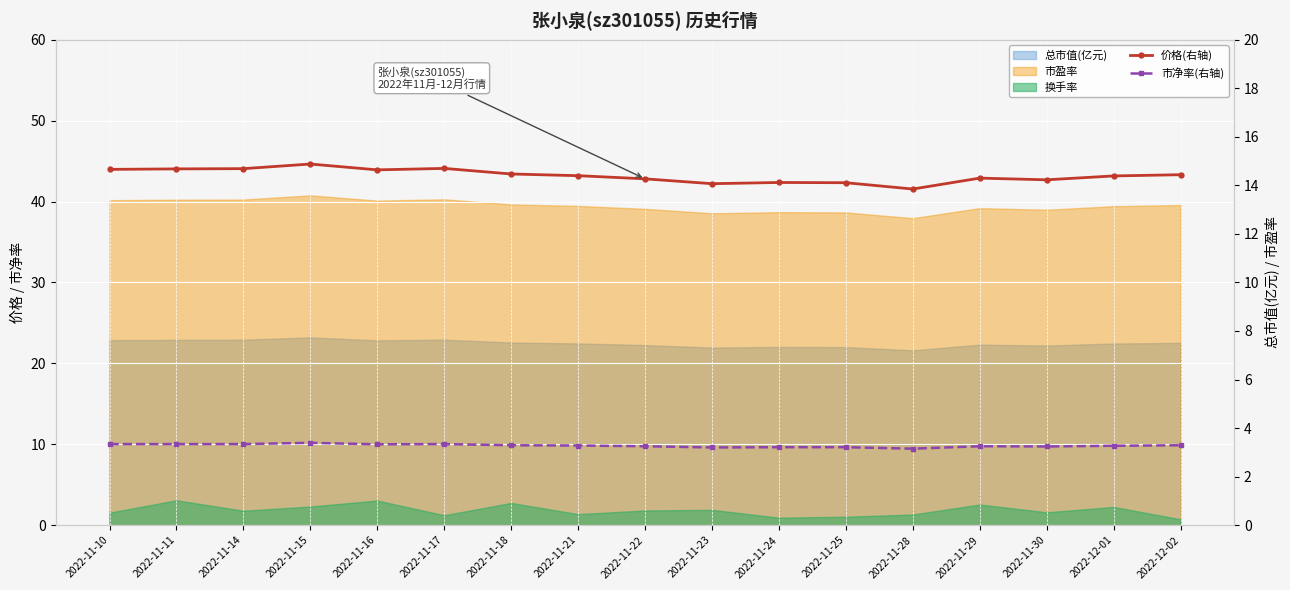

At which label is 市净率(右轴) closest to 3?

2022-11-28